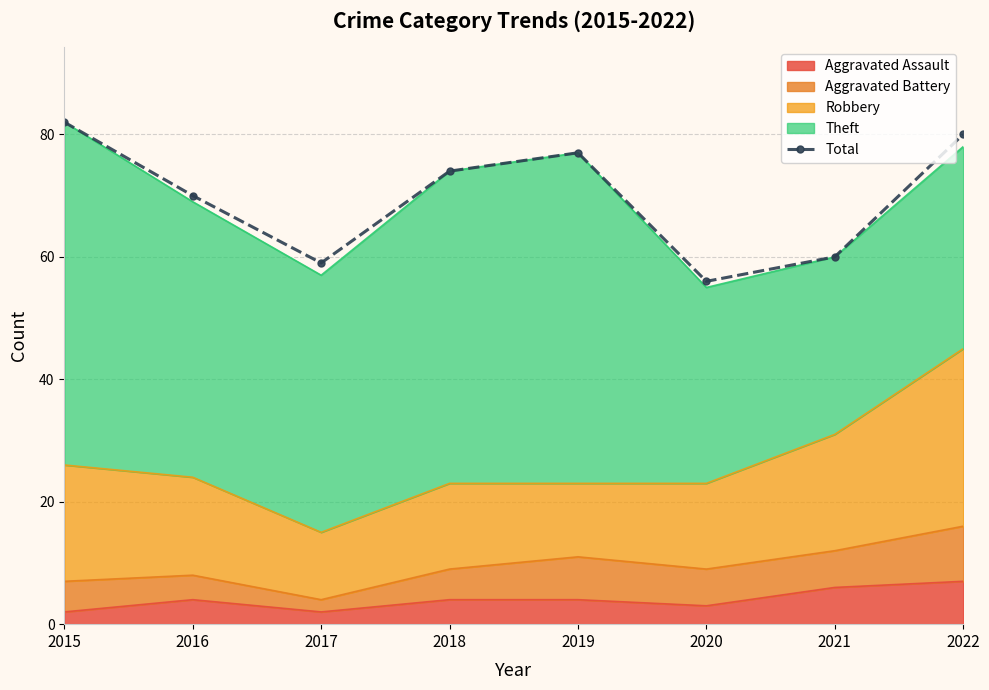

What is the value of the 4th point from the left?

74